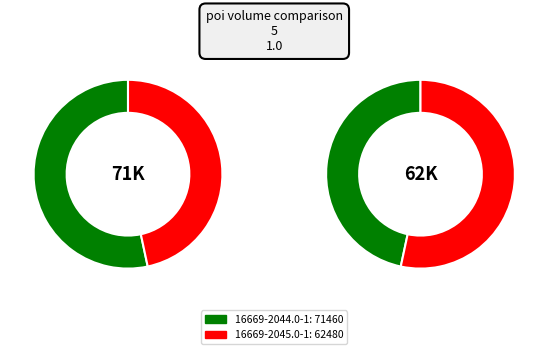

How many slices are in this pie chart?

2